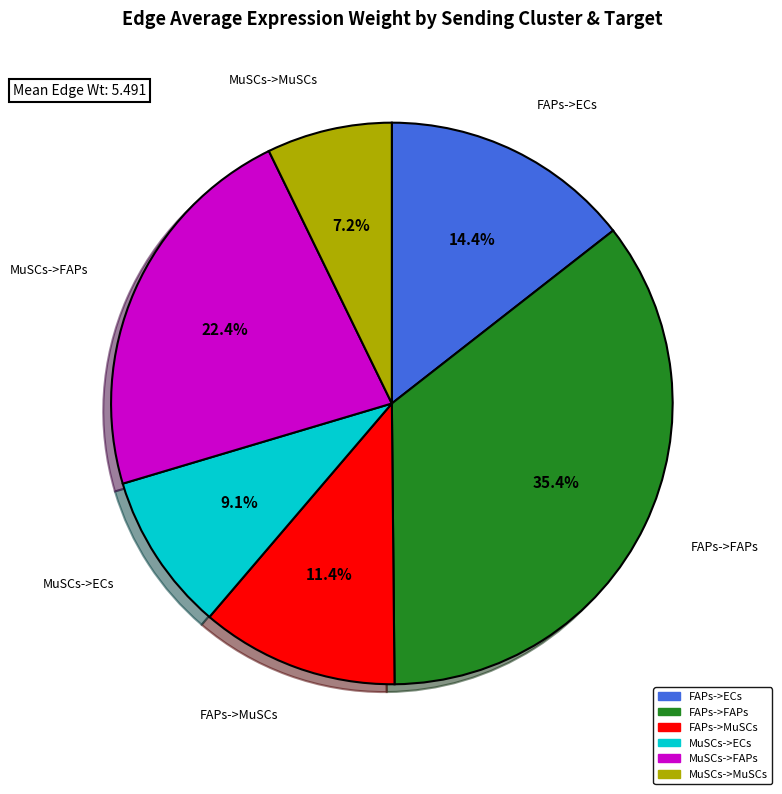

How much of the chart is everything except MuSCs->ECs?

90.9%